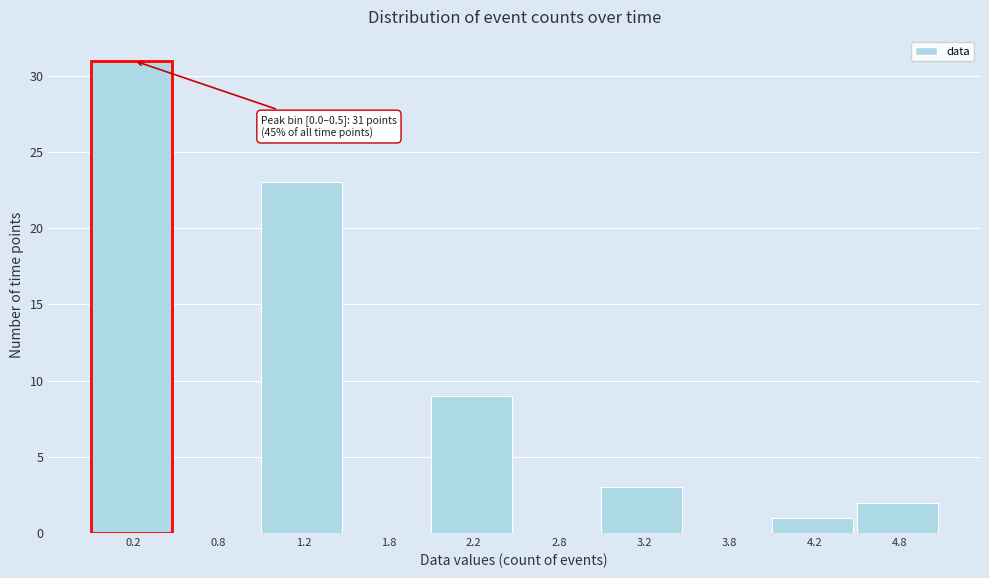

Which range on the x-axis has the tallest bar?

0.0 to 0.5